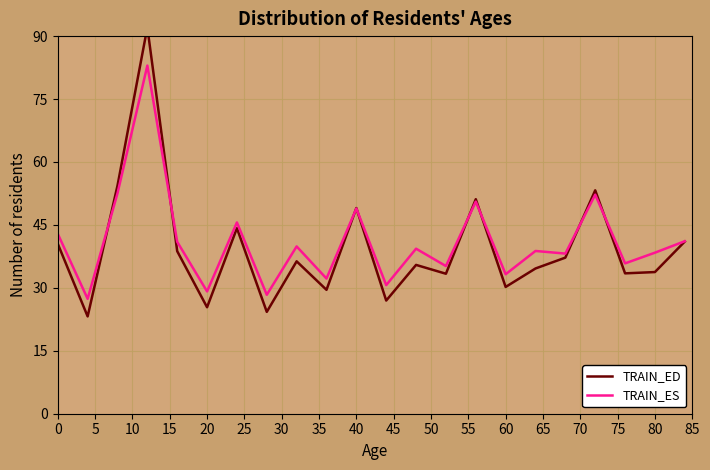

True or false: TRAIN_ED and TRAIN_ES intersect in this chart.

True